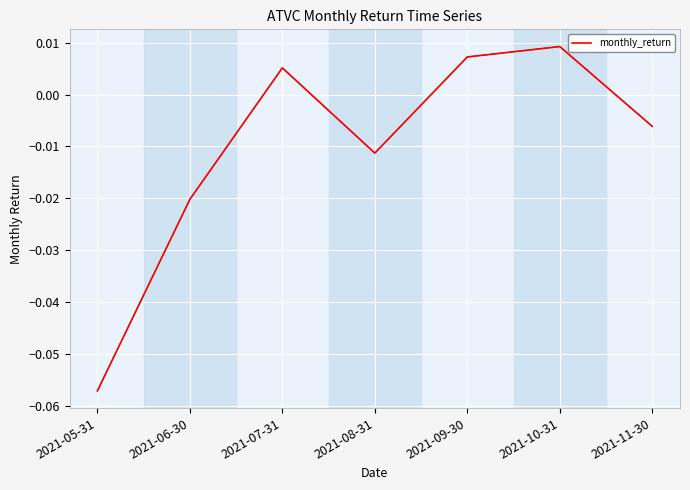

What position from the left is 2021-07-31?

3